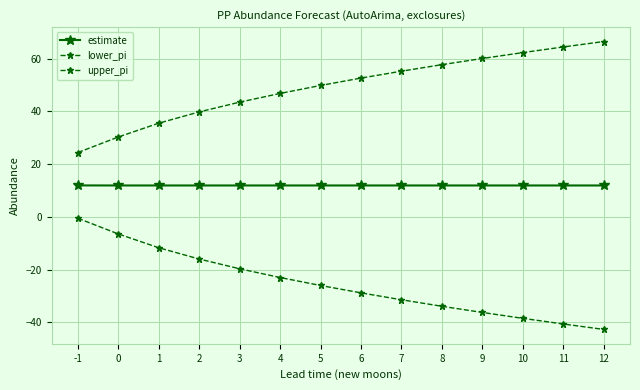

Is it true that estimate equals 11.9 at 1?

True